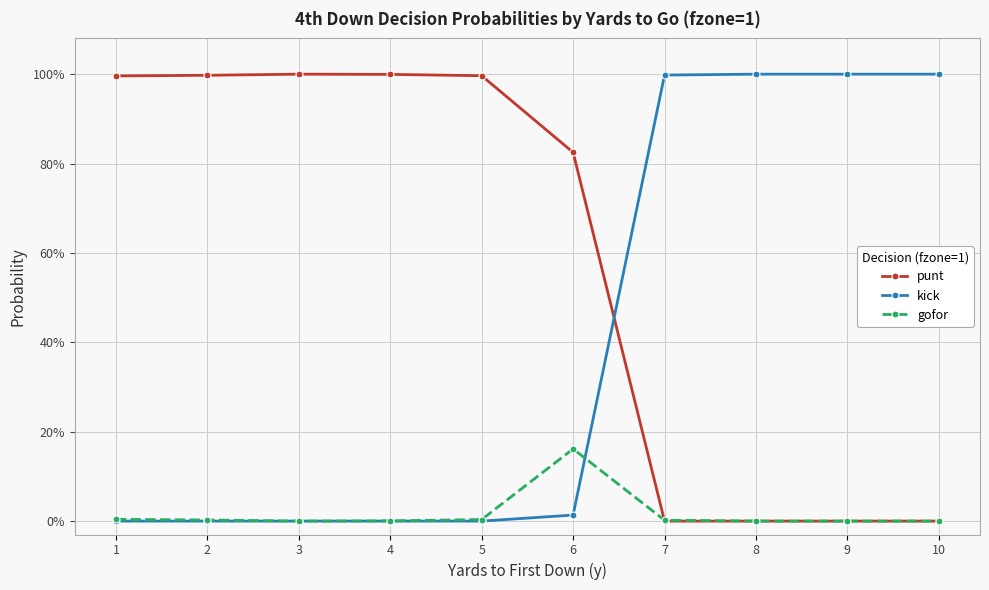

What are all the series names shown in the legend?

punt, kick, gofor